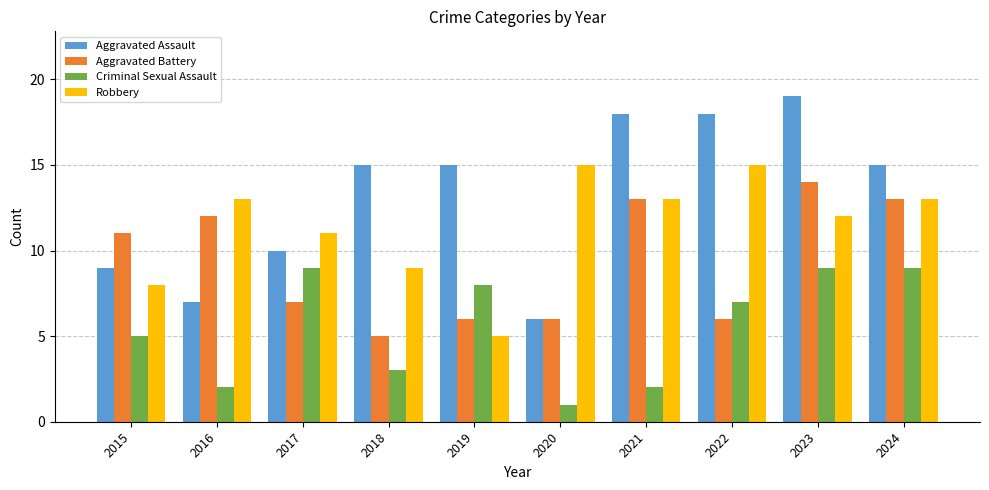

Rank the series at 2017 from lowest to highest value.

Aggravated Battery, Criminal Sexual Assault, Aggravated Assault, Robbery